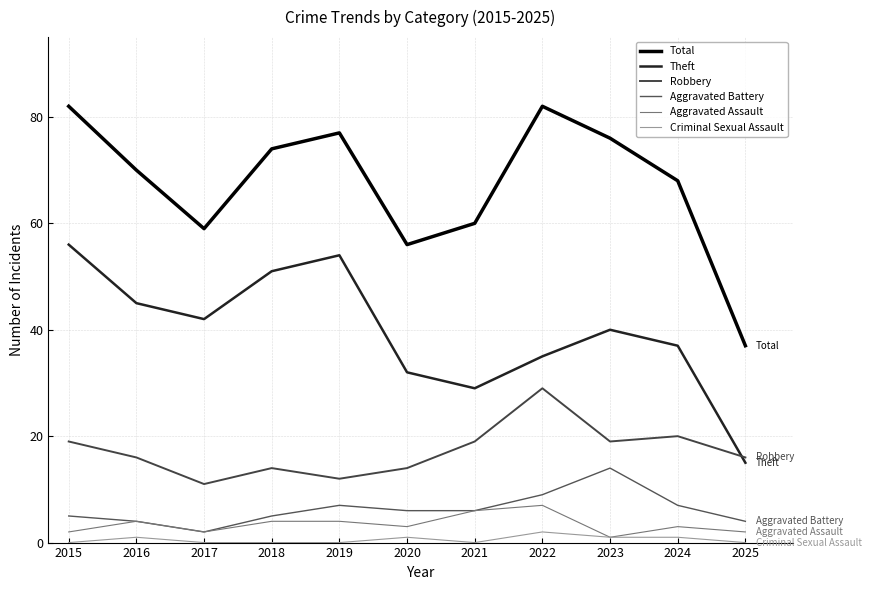

What is the difference between the highest and lowest values at 2017?

59